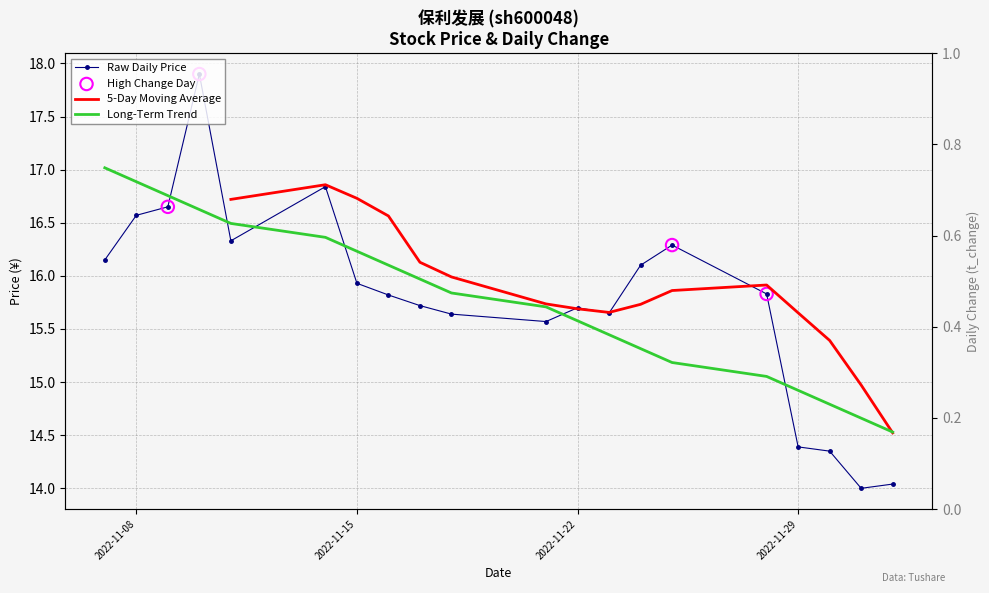

What is the change in value from 2022-11-09 to 2022-11-14?

+0.2